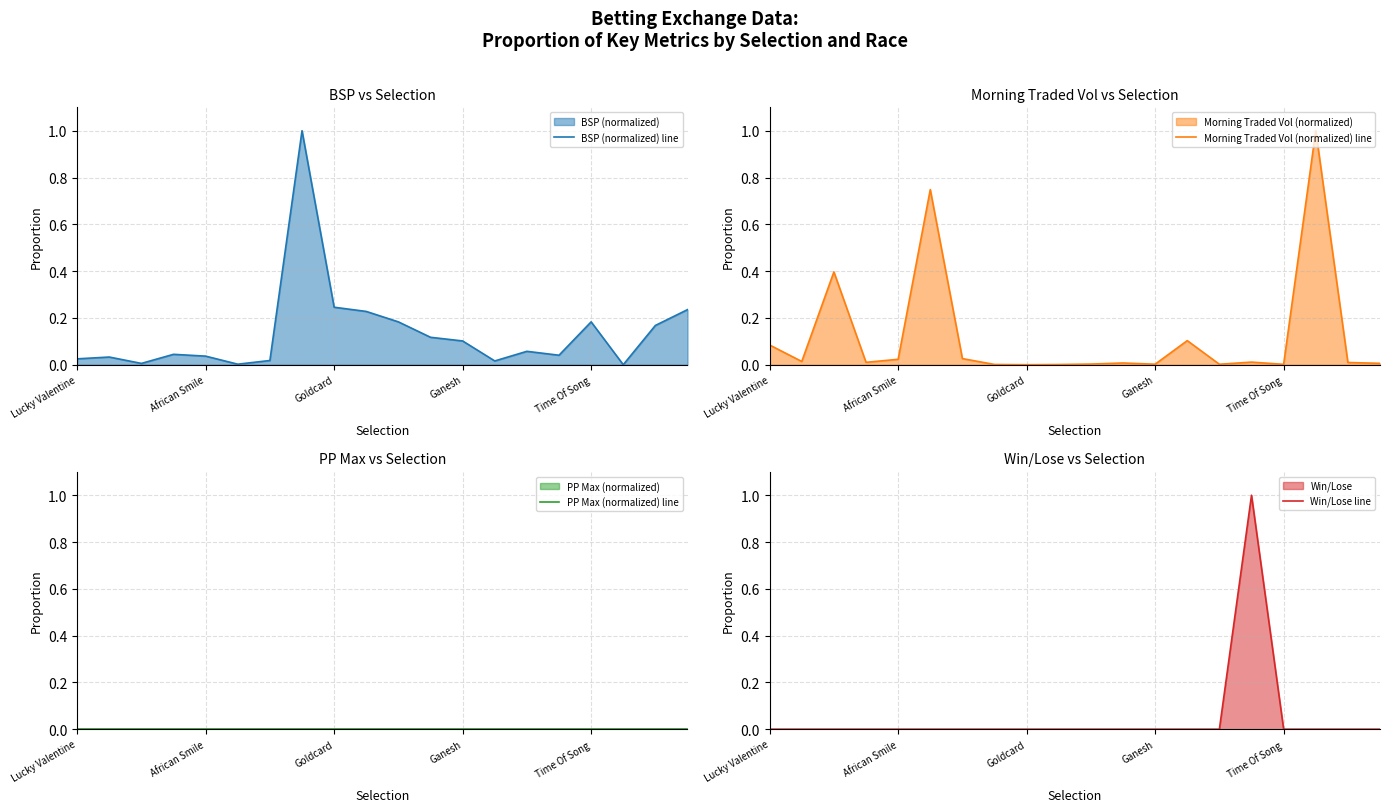

What is the average value of the Win/Lose line series?

0.1